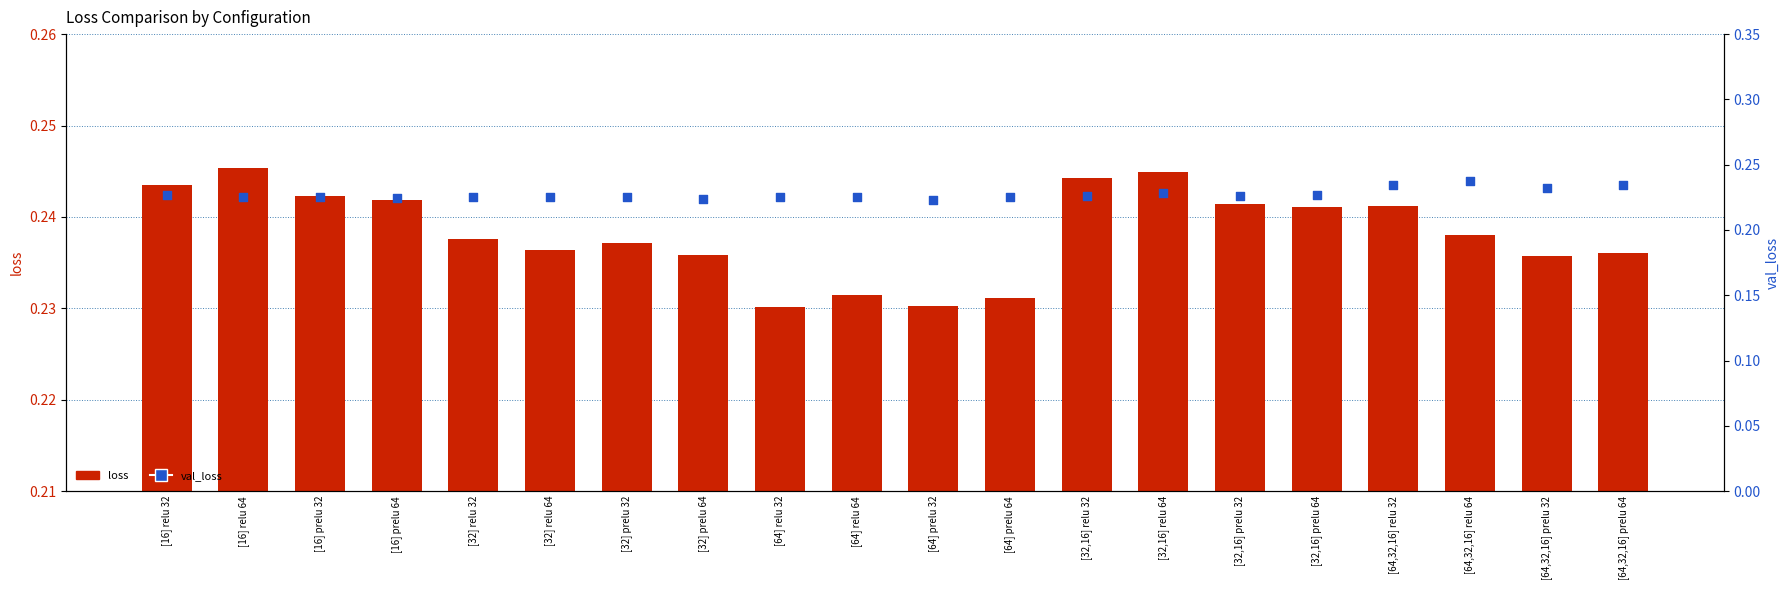

At which category is the sum across all series the highest?

[64,32,16] relu 64